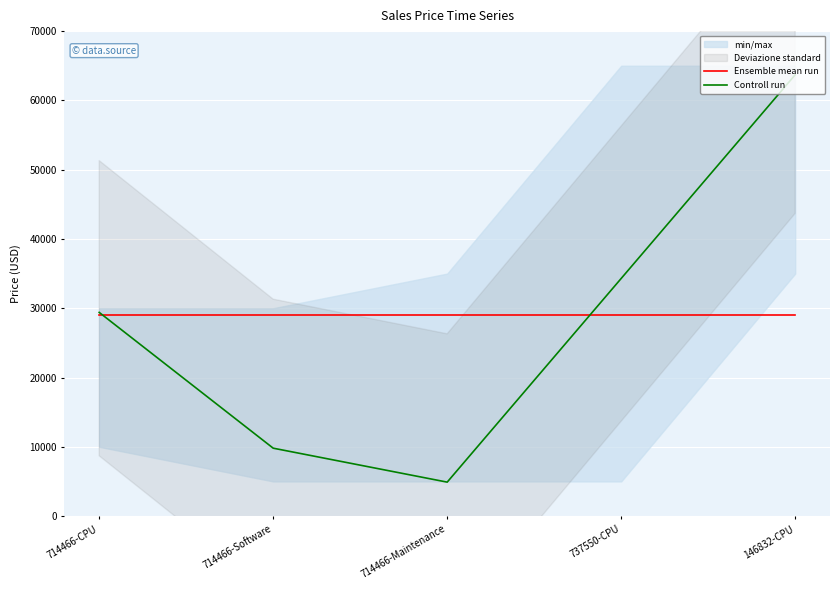

How many times do Controll run and Ensemble mean run cross each other?

2